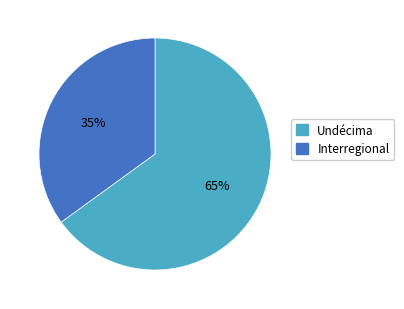

Is the sum of Interregional and Undécima greater than half?

Yes